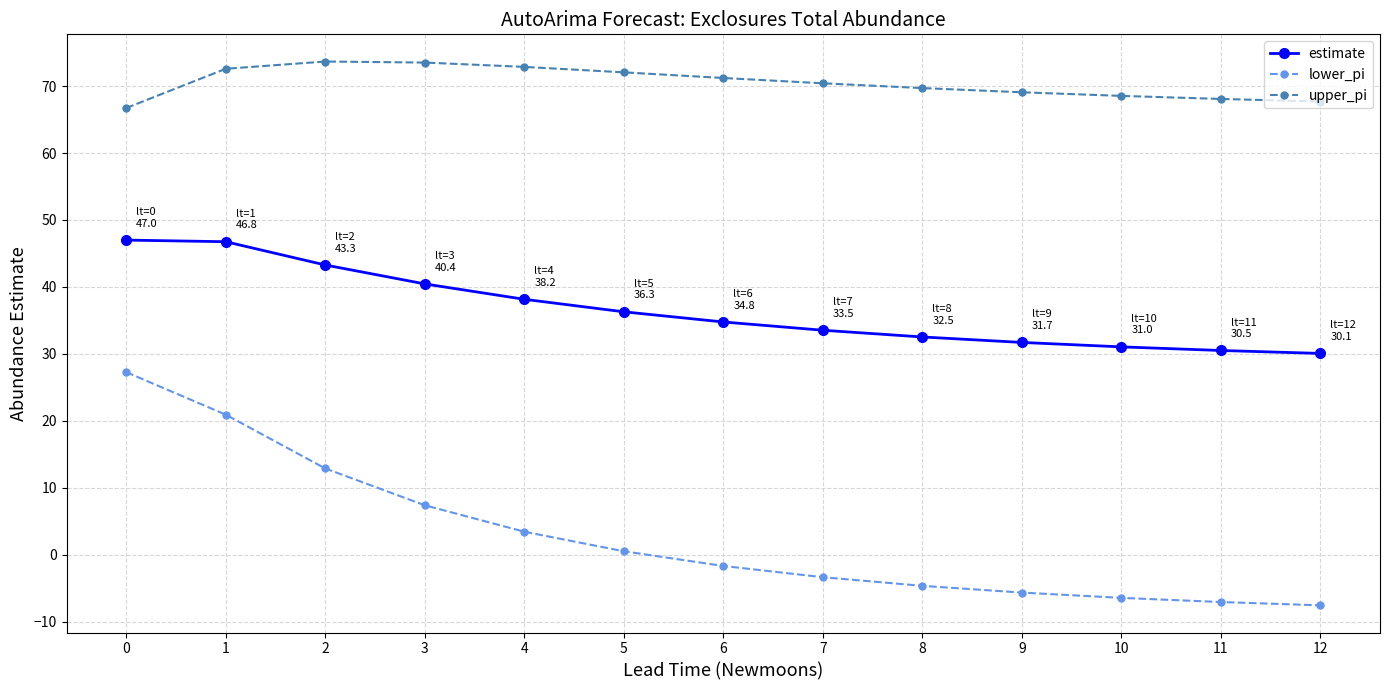

List the series in order of their peak value, highest first.

upper_pi, estimate, lower_pi